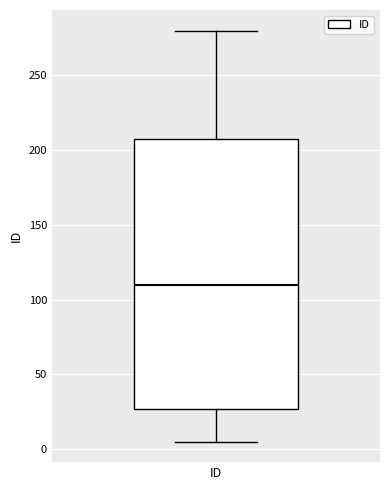

Where does the lower whisker of the box for ID end on the y-axis? The values are not printed on the chart, so give them approximately, as read against the axis.

5